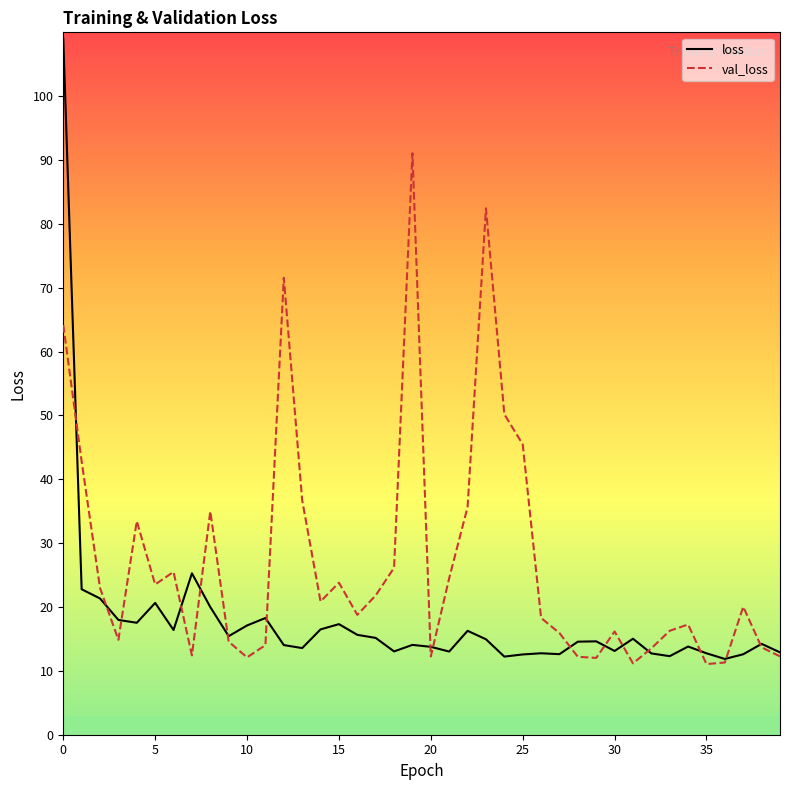

Which series has the largest total across all categories?

val_loss